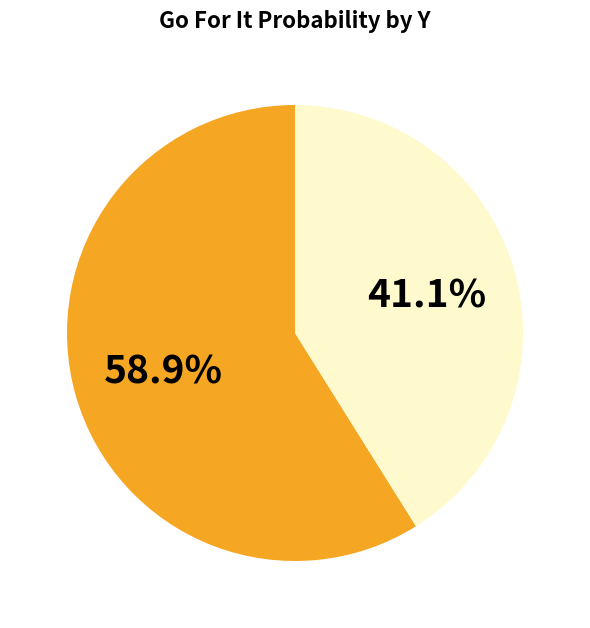

Is there a majority slice in this chart?

Yes